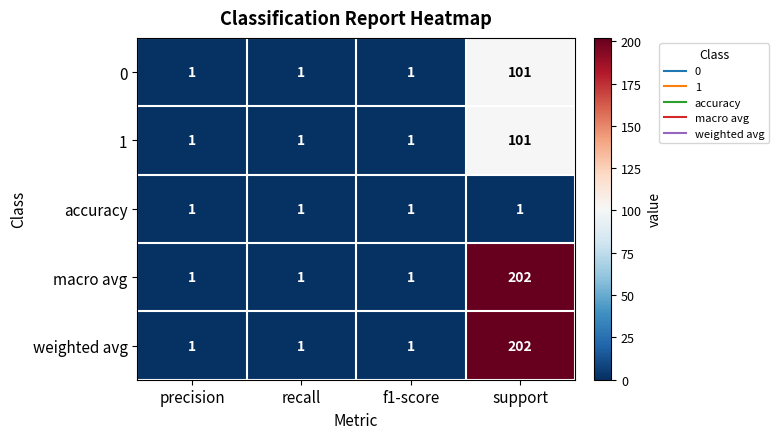

What is the greatest value displayed?

202